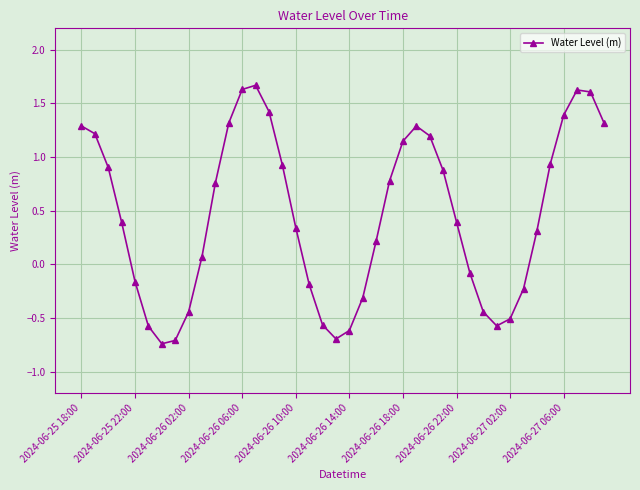

What is the sum of all values?

18.2